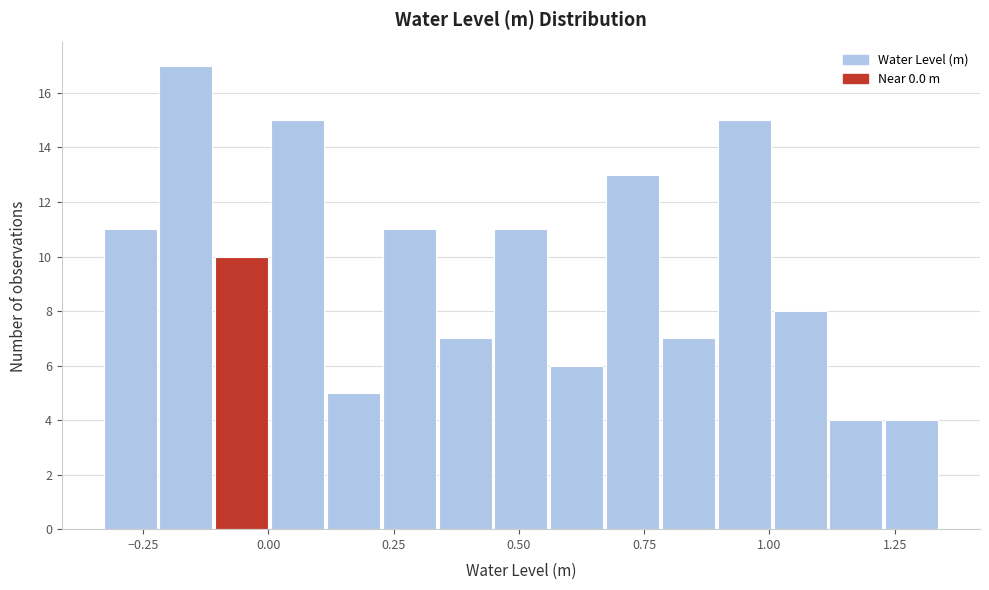

Read against the x-axis, roughly where is the centre of the tallest bar?

-0.15